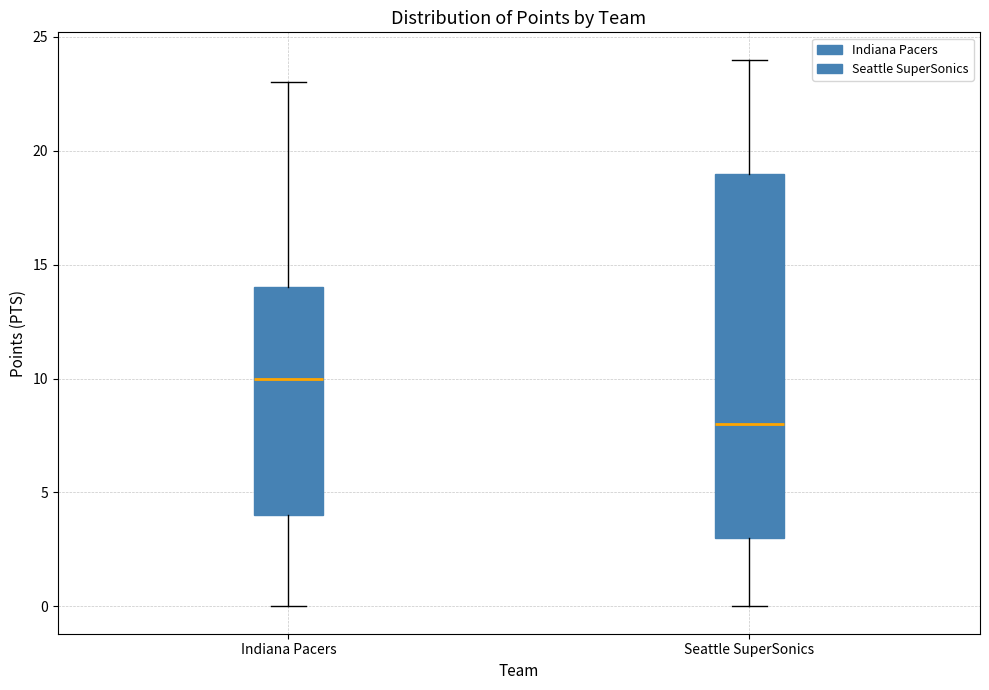

Where is the lower edge of the box for Seattle SuperSonics on the y-axis? The values are not printed on the chart, so give them approximately, as read against the axis.

3